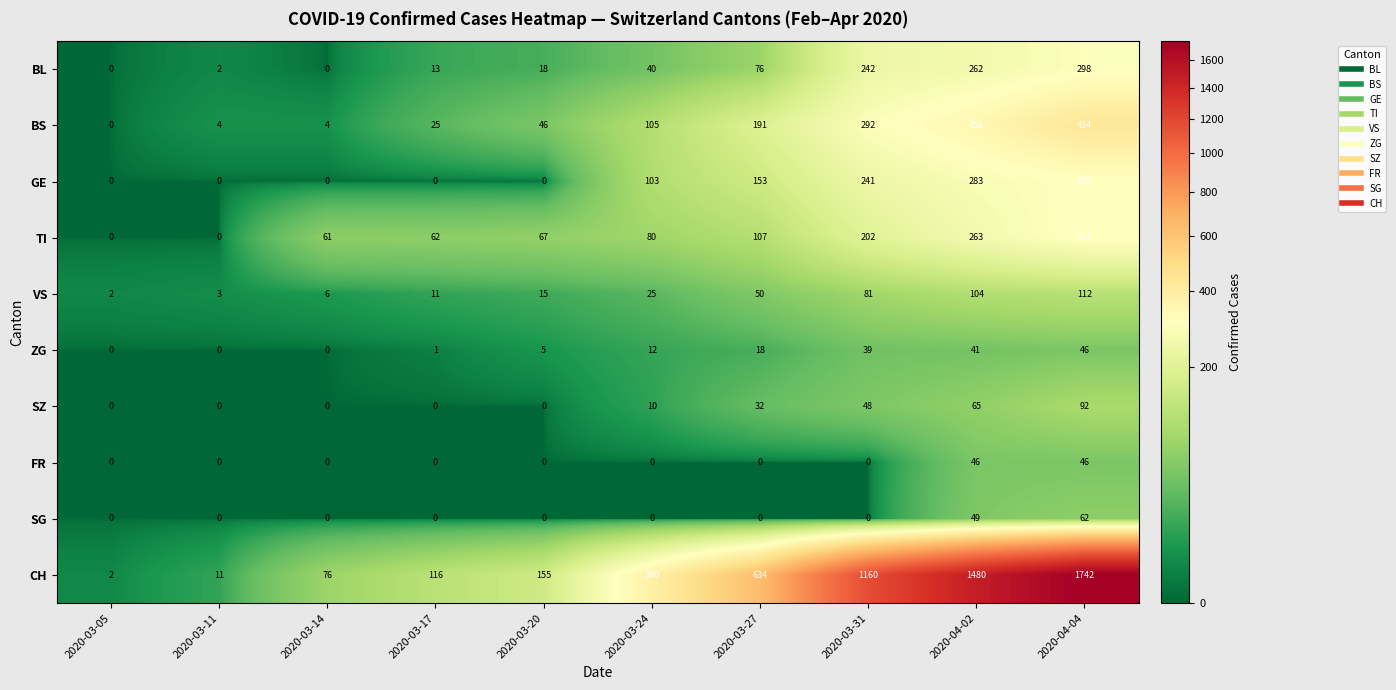

What is the approximate value of TI at 2020-04-02, to the nearest 10?

260